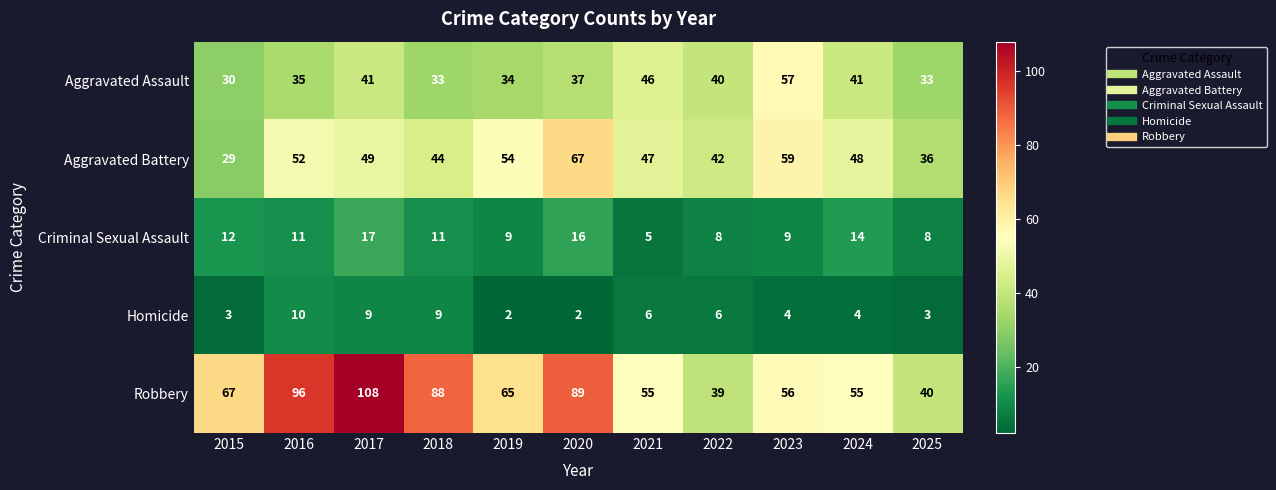

At which label does Aggravated Battery first exceed 48?

2016